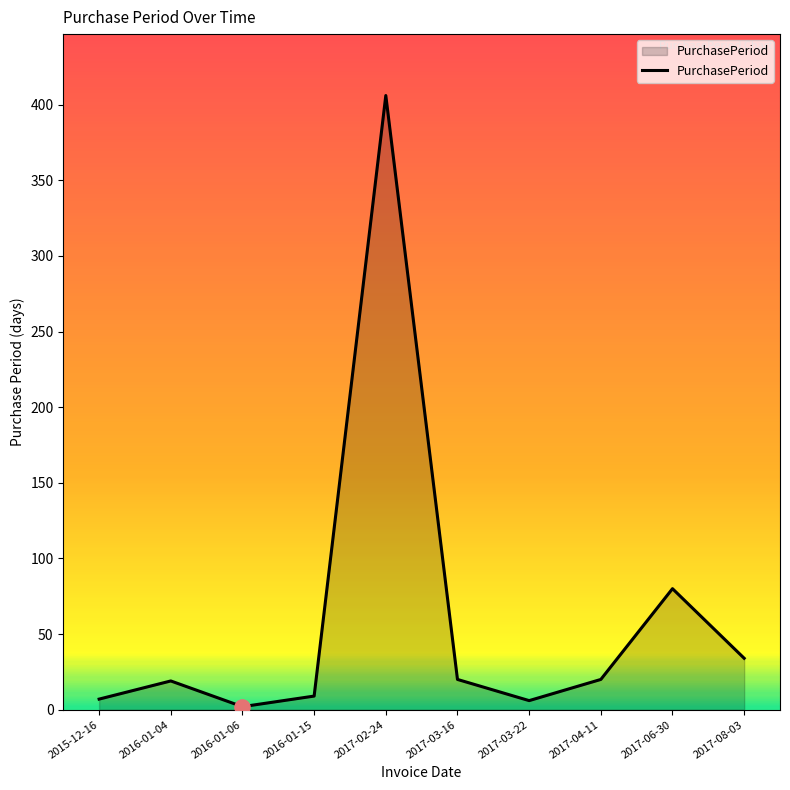

What is the ratio of the value at 2017-06-30 to the value at 2017-02-24?

0.2